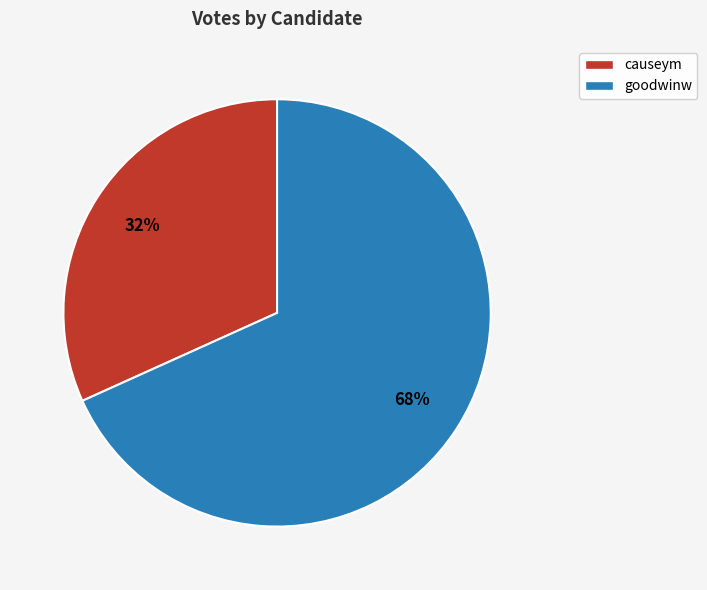

Do causeym and goodwinw together represent more than half of the pie?

Yes